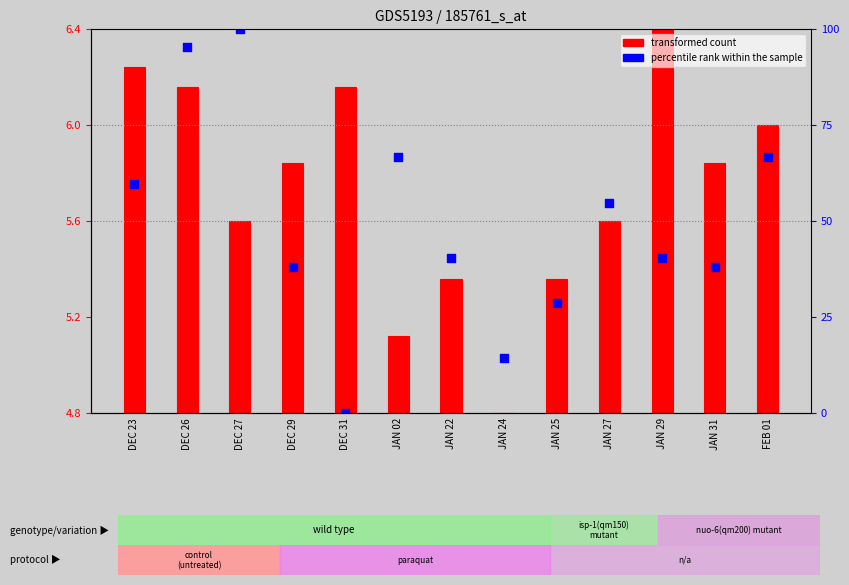

Between FEB 01 and JAN 24, which is larger?

FEB 01